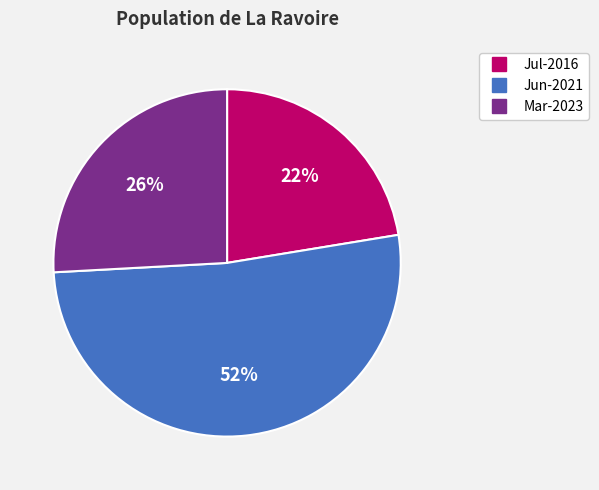

How many segments does this pie chart have?

3